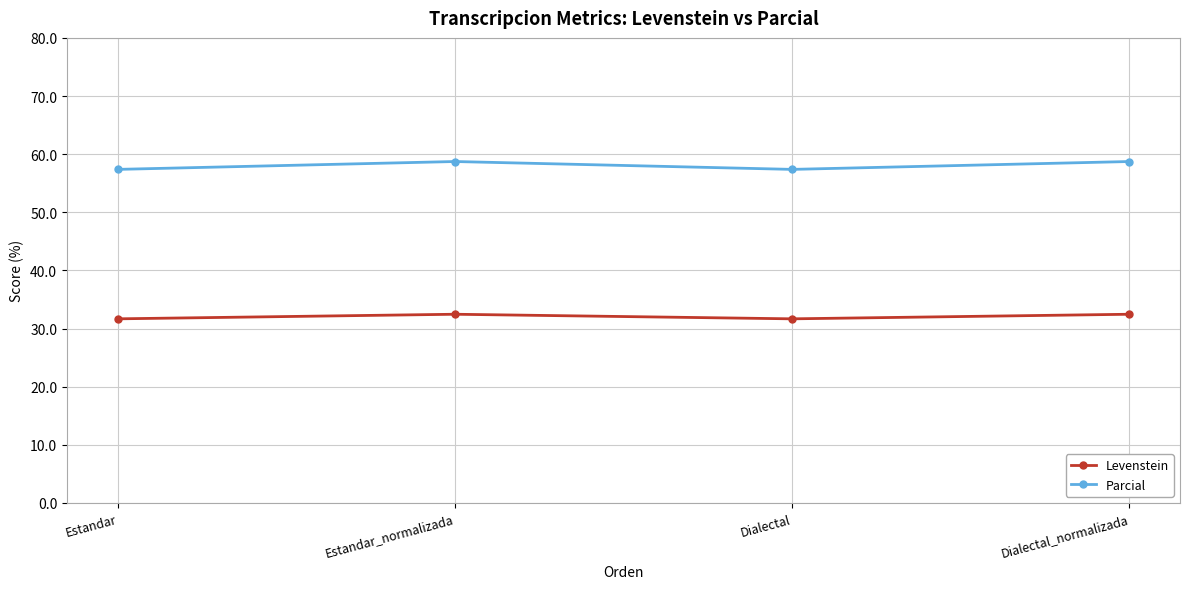

What is the maximum value for Parcial?

58.7